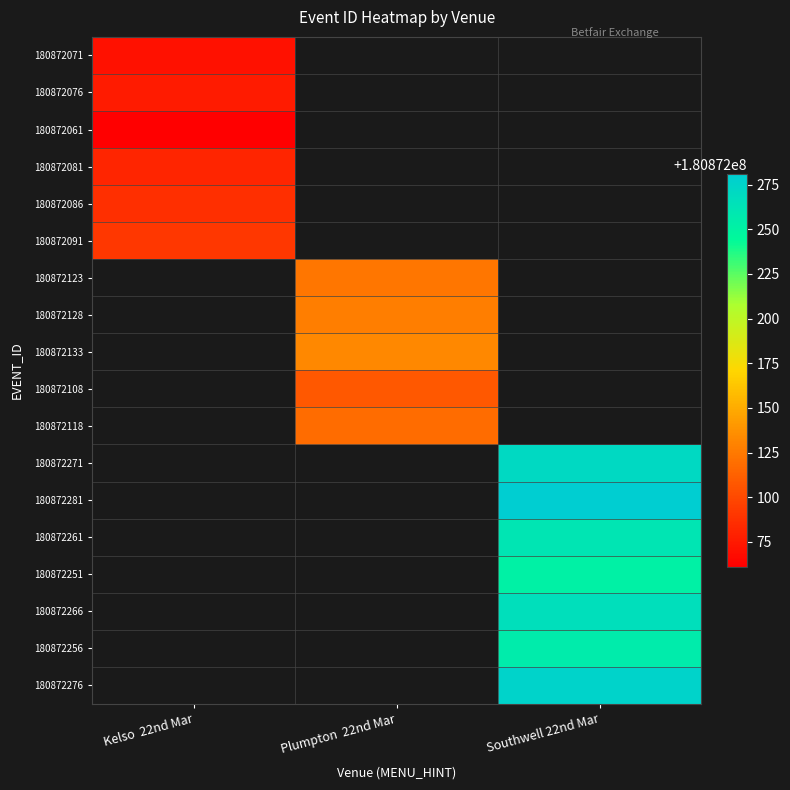

Count the number of categories in the chart.

3